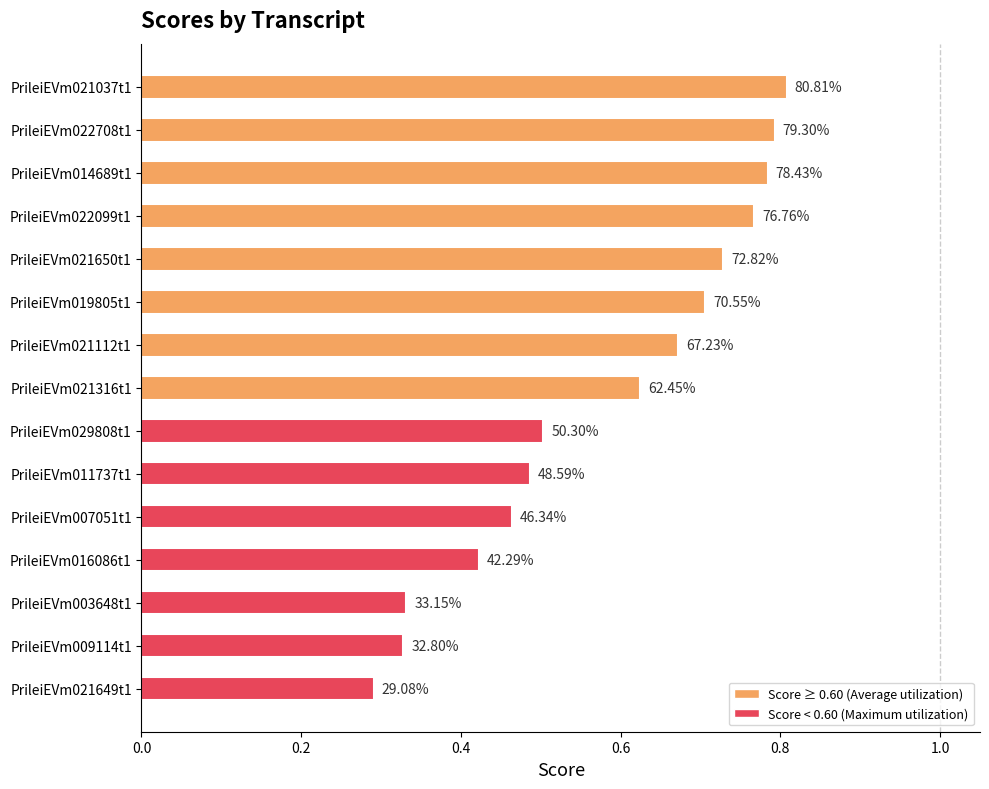

How many bars are there in total?

15